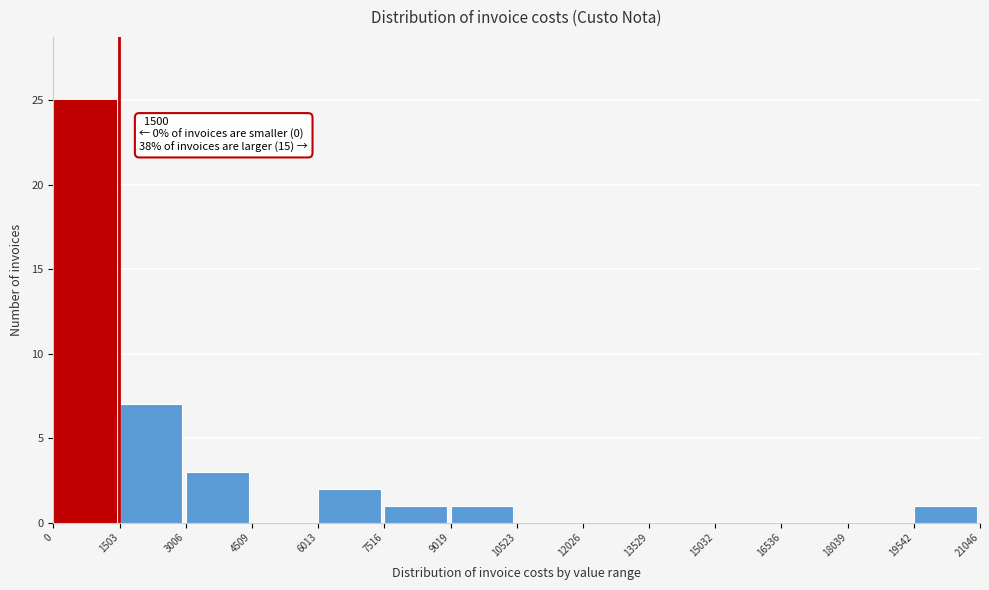

Which range on the x-axis has the tallest bar?

0 to 1503